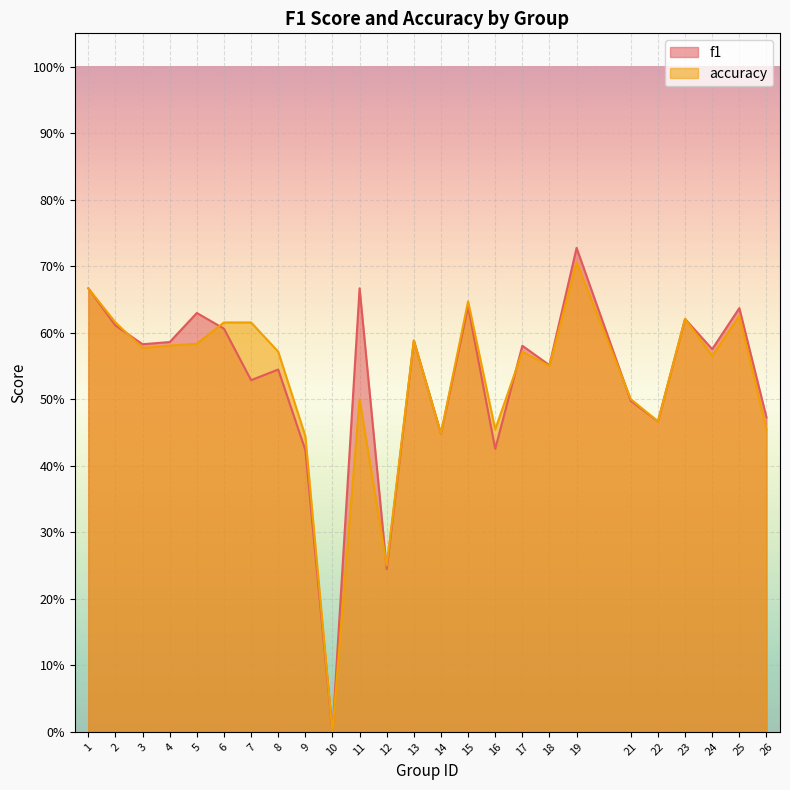

Does the chart display data point markers on the line(s)?

No